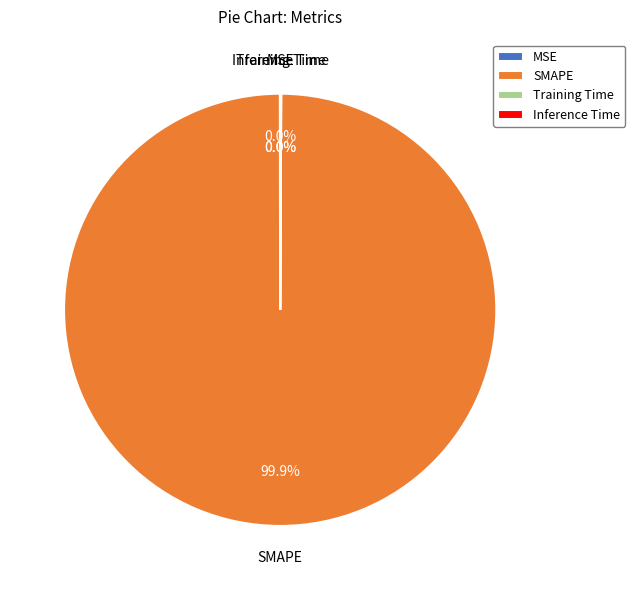

Which slice represents more than half of the pie?

SMAPE